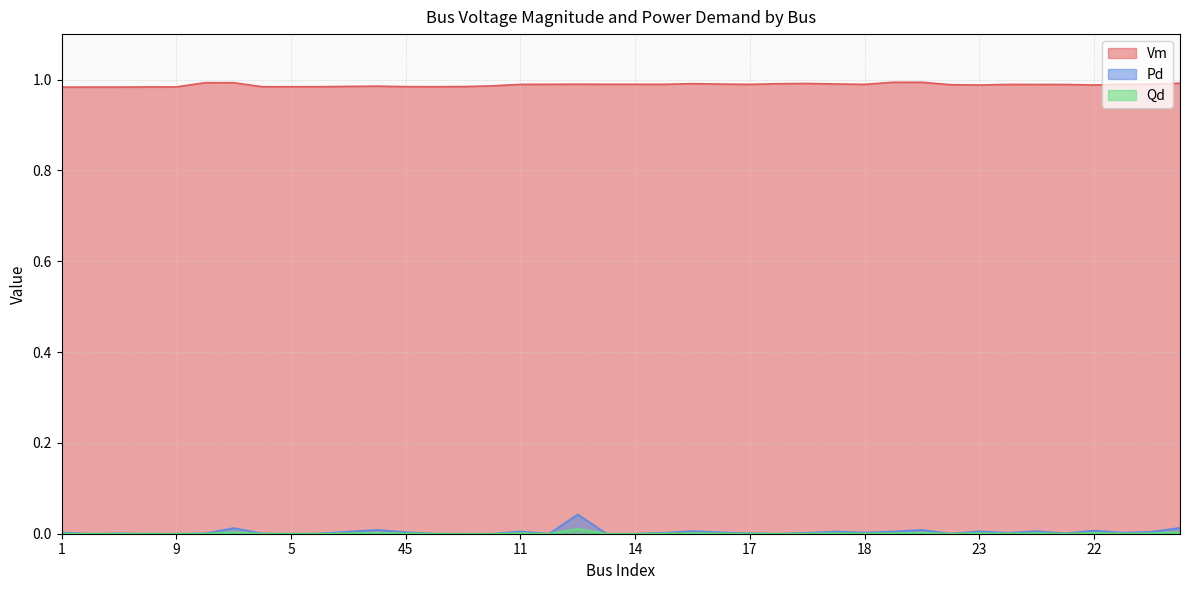

True or false: Pd and Vm cross at least once.

False